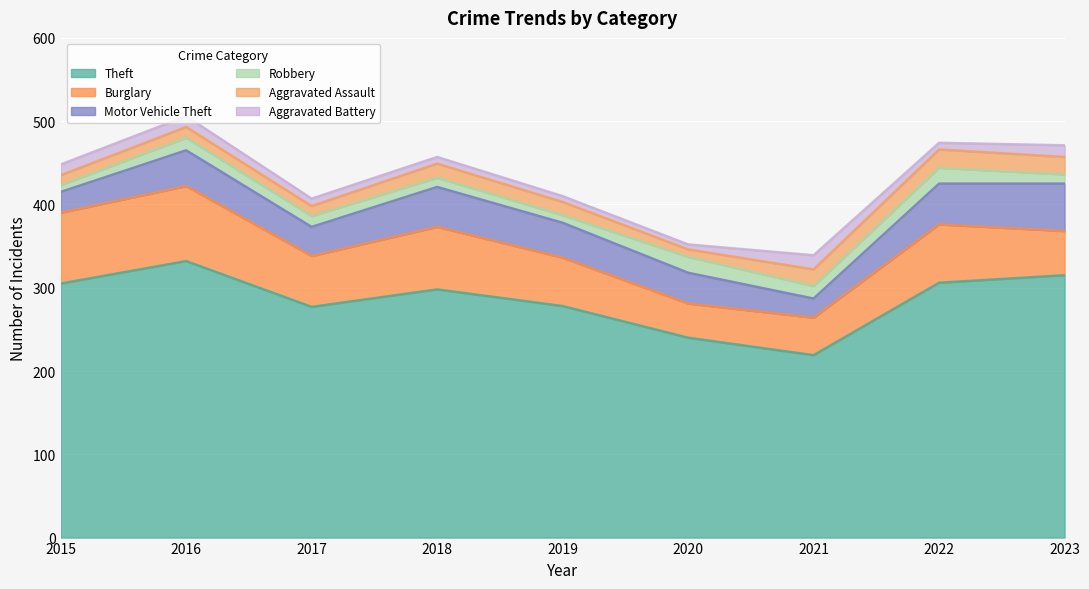

Is the value of Theft at 2019 greater than the value of Burglary at 2016?

Yes